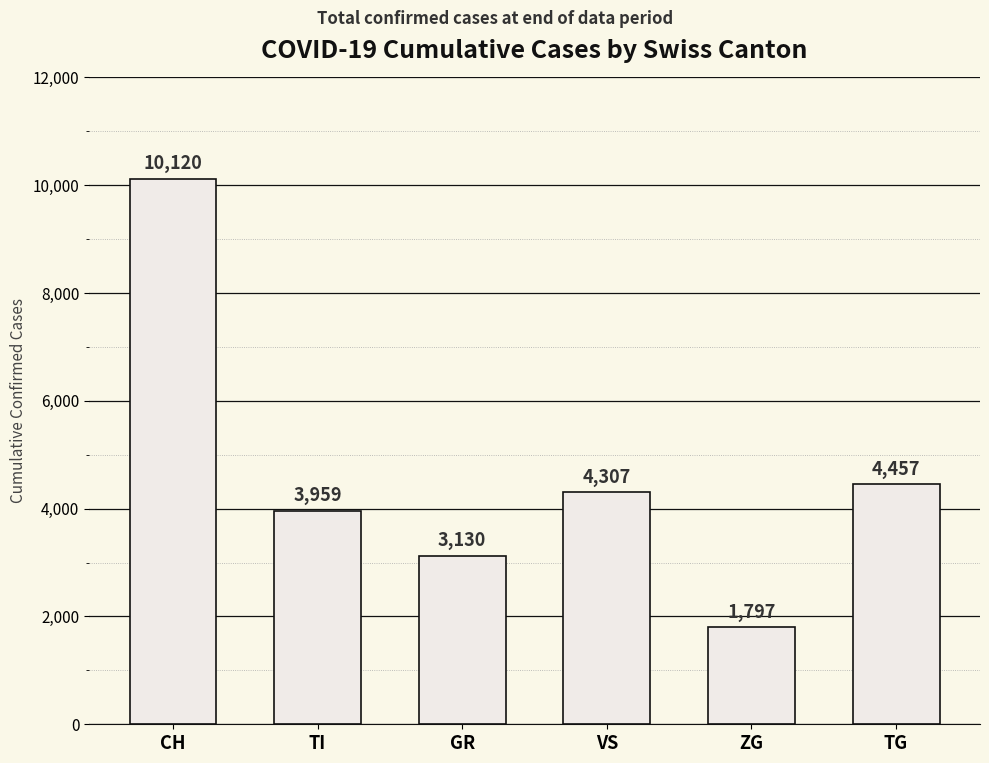

Rank the categories by value from highest to lowest.

CH, TG, VS, TI, GR, ZG